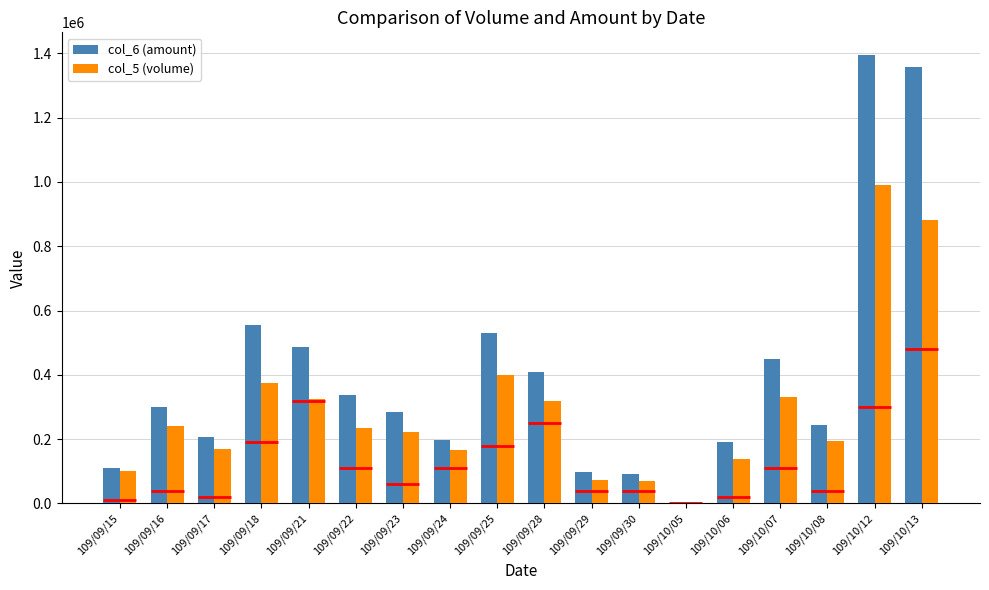

What is the value of the col_5 (volume) bar at the 7th from the left?

221000